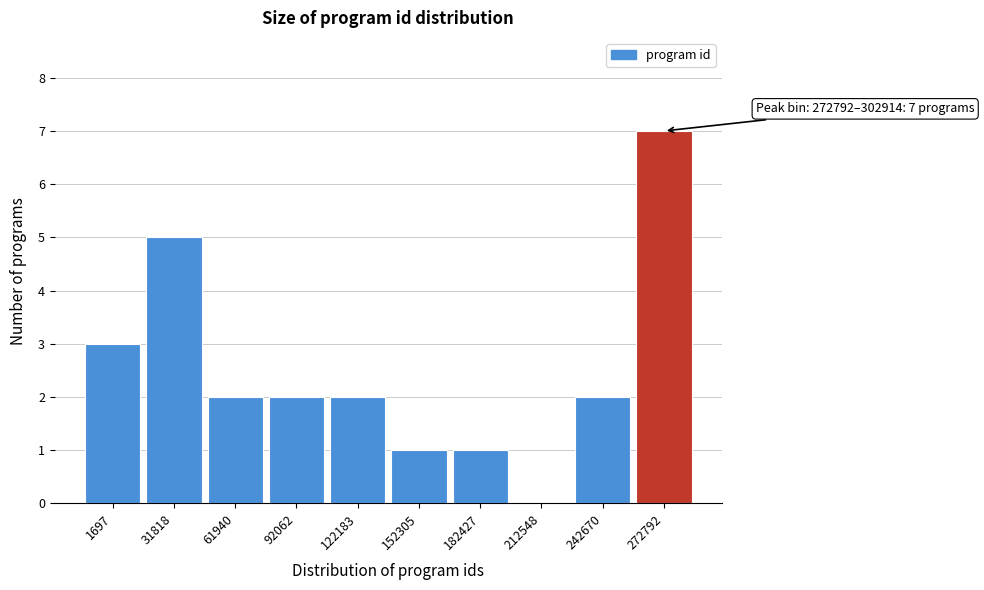

Reading left to right, extract all data points from this chart.

1697=3	31818=5	61940=2	92062=2	122183=2	152305=1	182427=1	212548=0	242670=2	272792=7